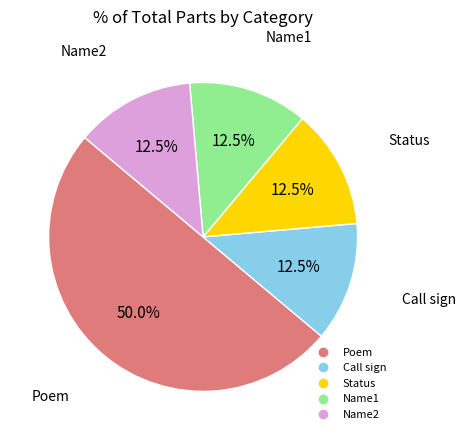

Count the number of slices in the pie.

5